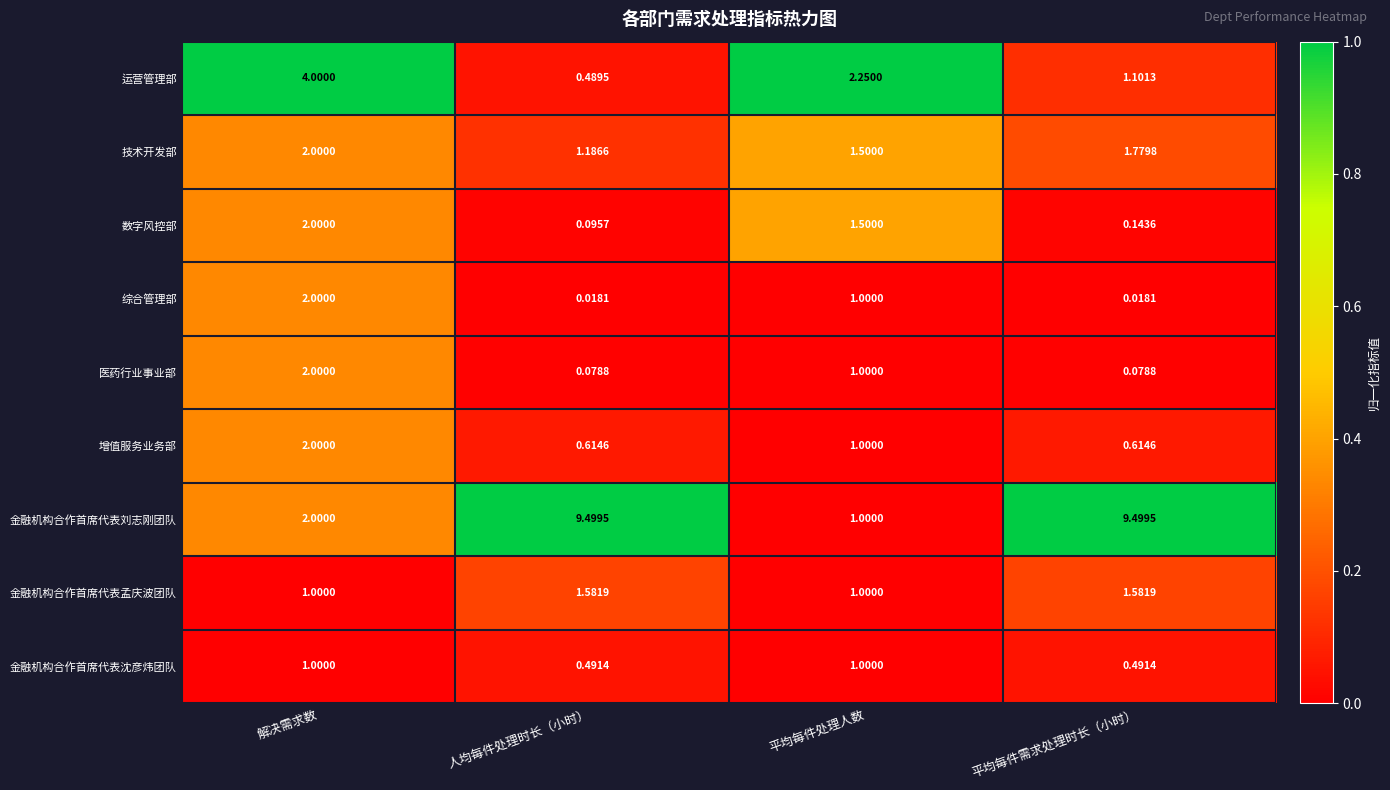

Where does the 金融机构合作首席代表刘志刚团队 series first go above 9?

人均每件处理时长（小时）